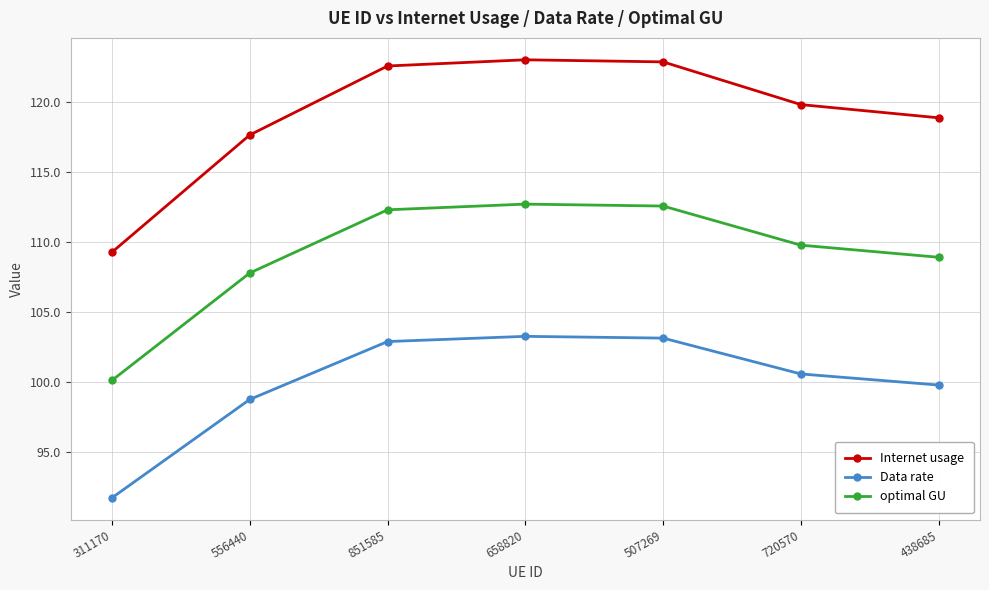

What is the label of the 7th point from the right?

311170